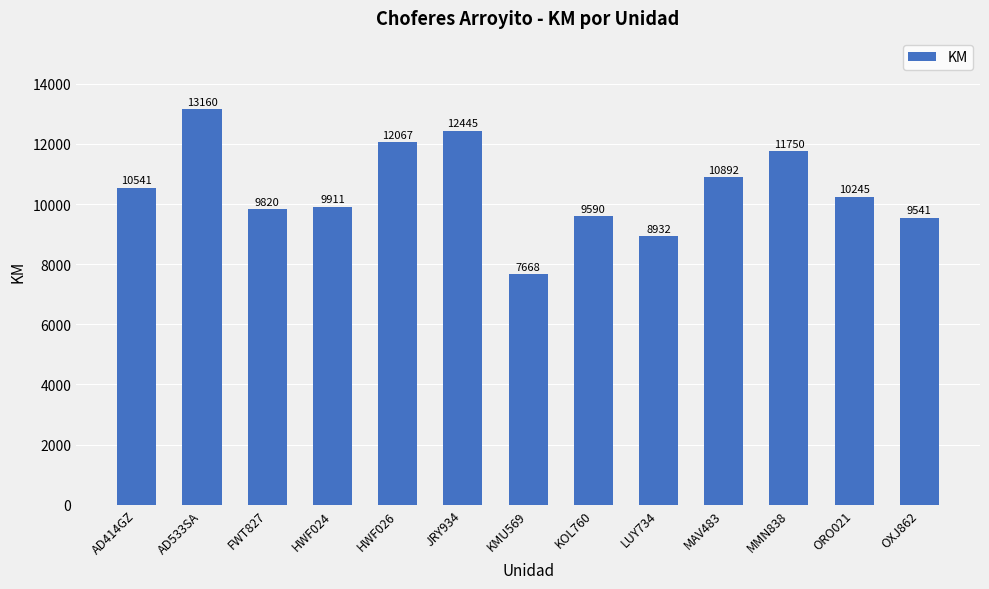

Are the bars horizontal?

No